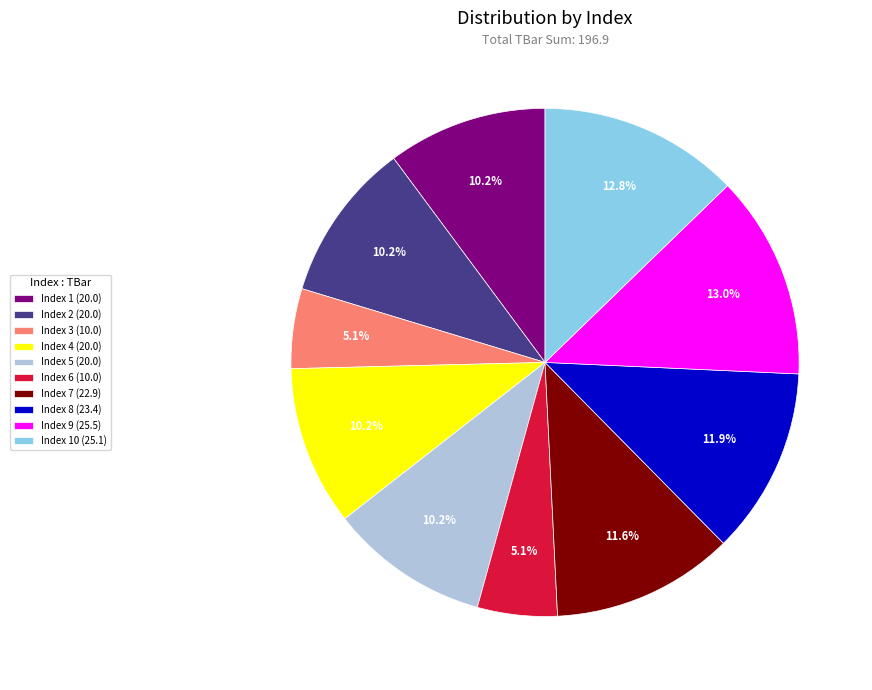

How many slices are in this pie chart?

10